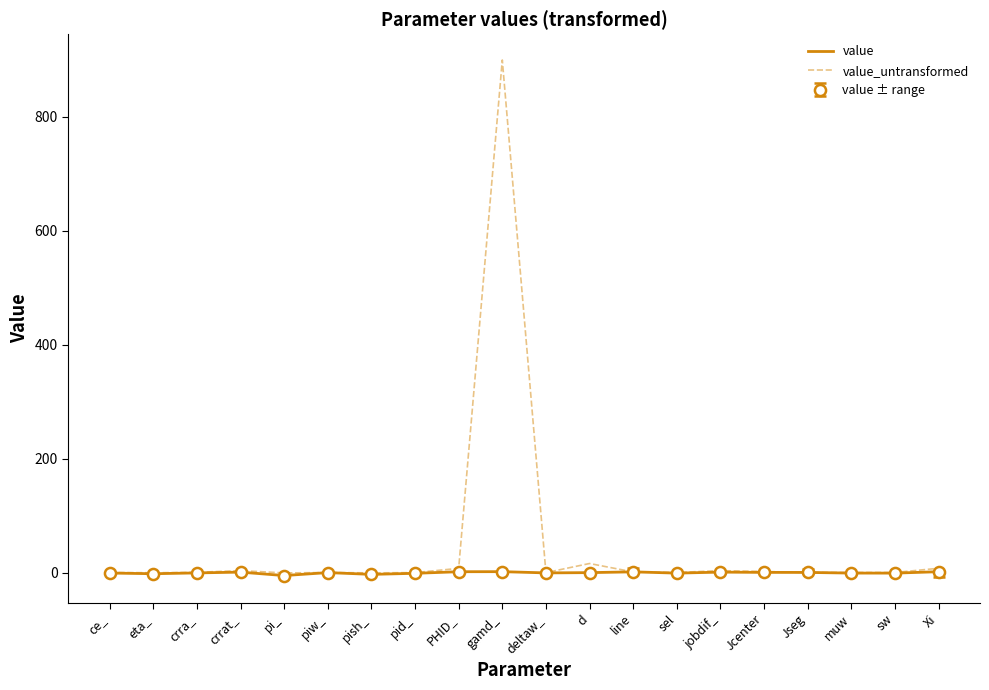

The value of value_untransformed at PHID_ is 14.1. True or false?

False